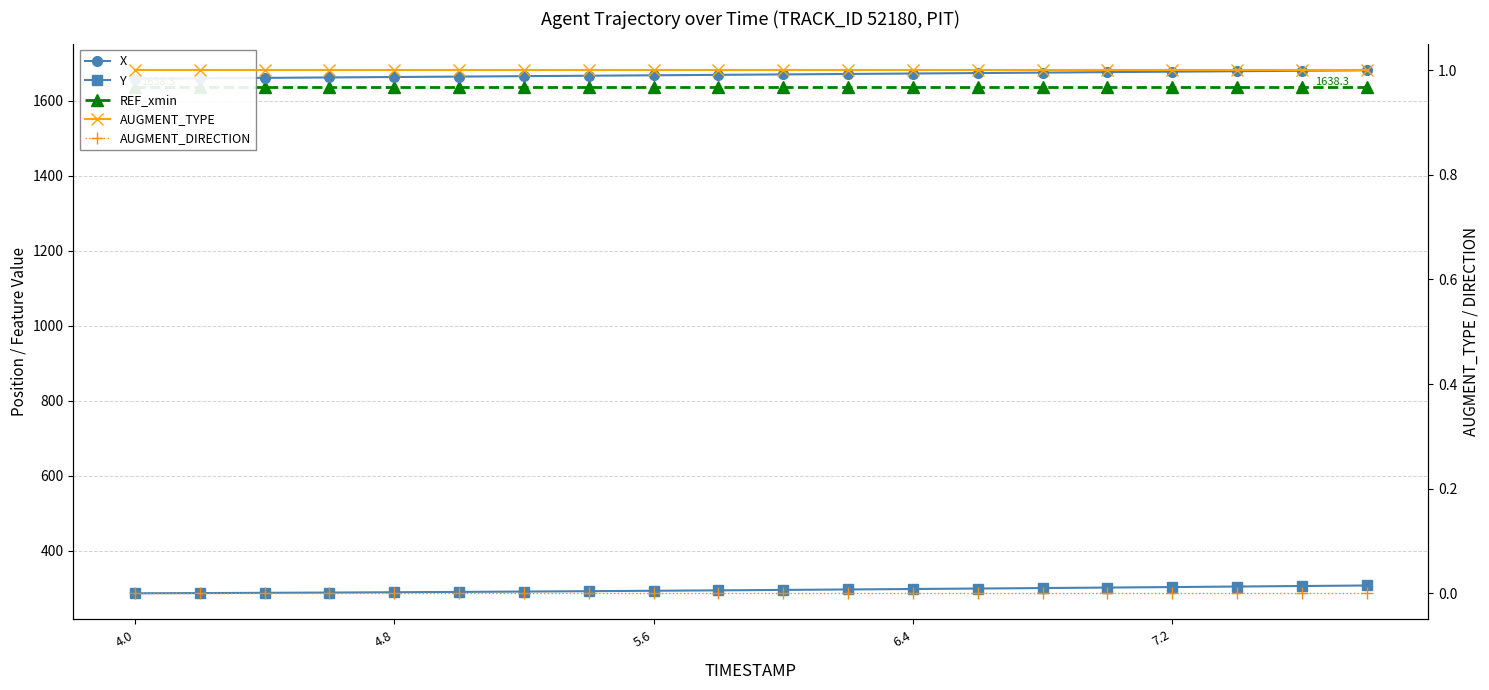

What is the label of the 12th point from the left?

11